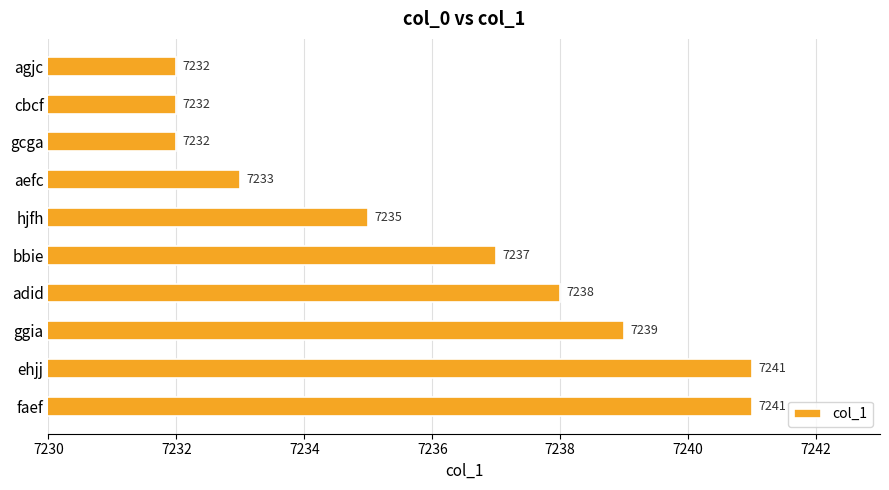

At which label is the value closest to 7236?

hjfh